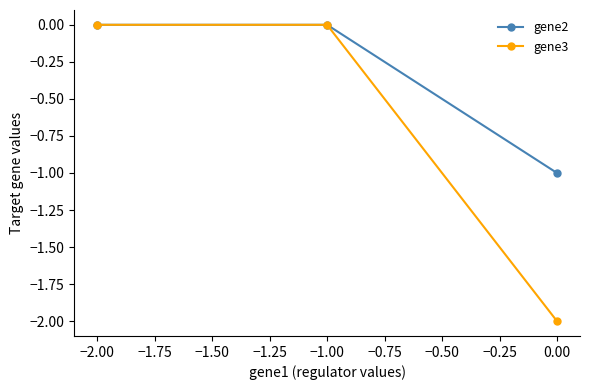

How many values in gene2 are below zero?

1